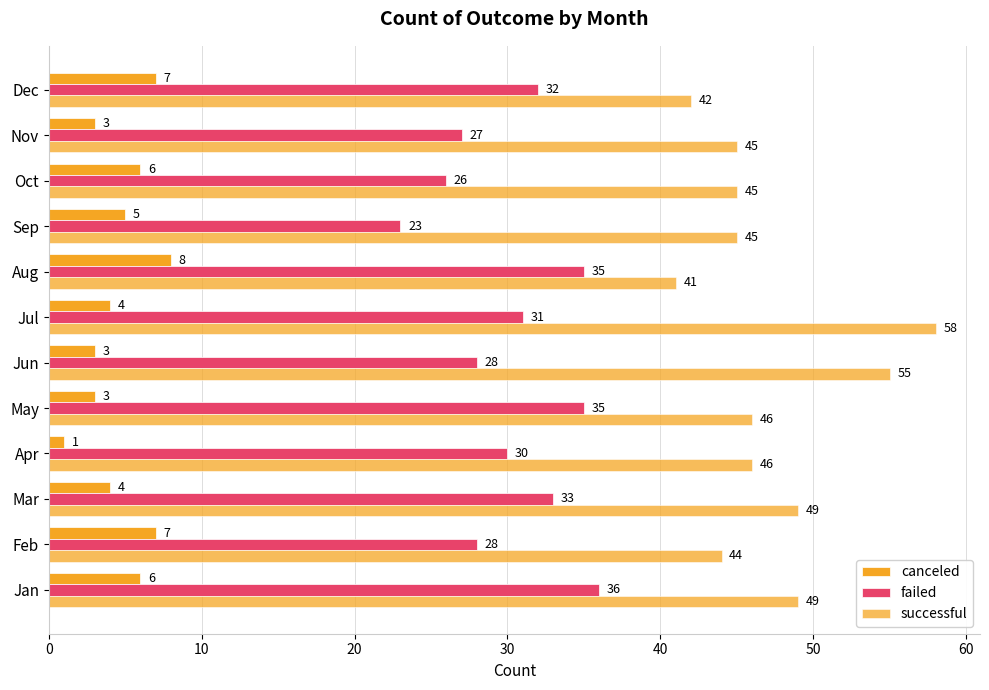

How many categories are shown in the chart?

12